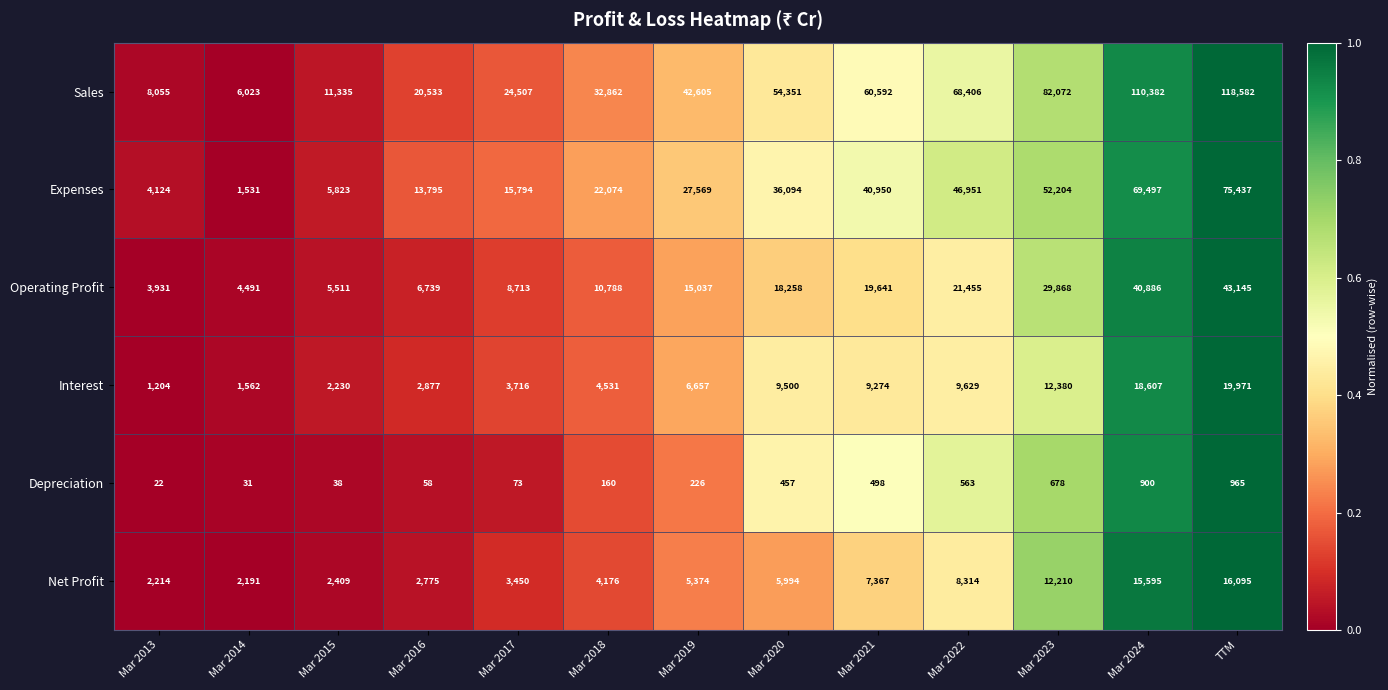

Which series changed the most between Mar 2020 and Mar 2024?

Sales